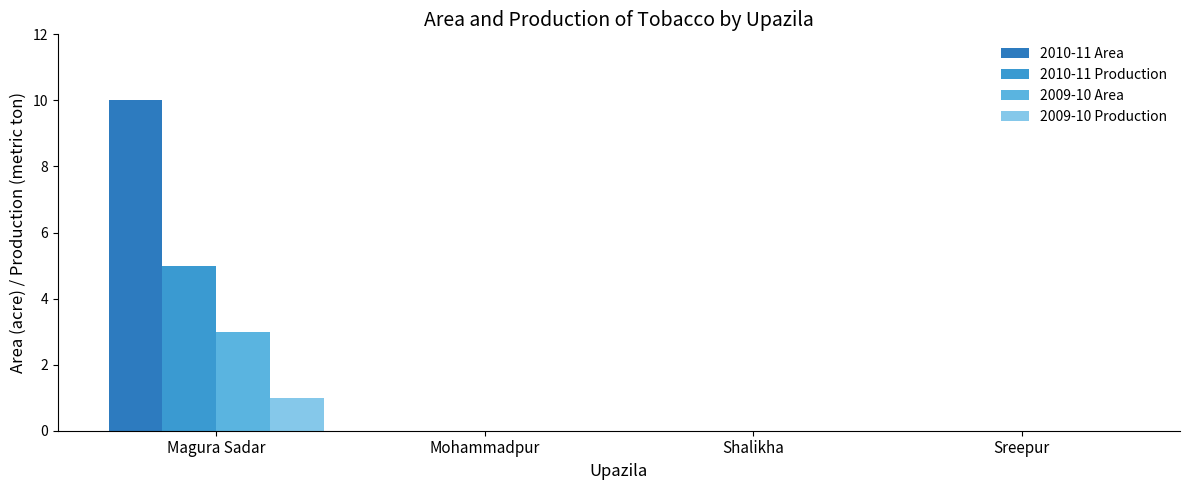

What is the sum of all 2009-10 Production values?

1